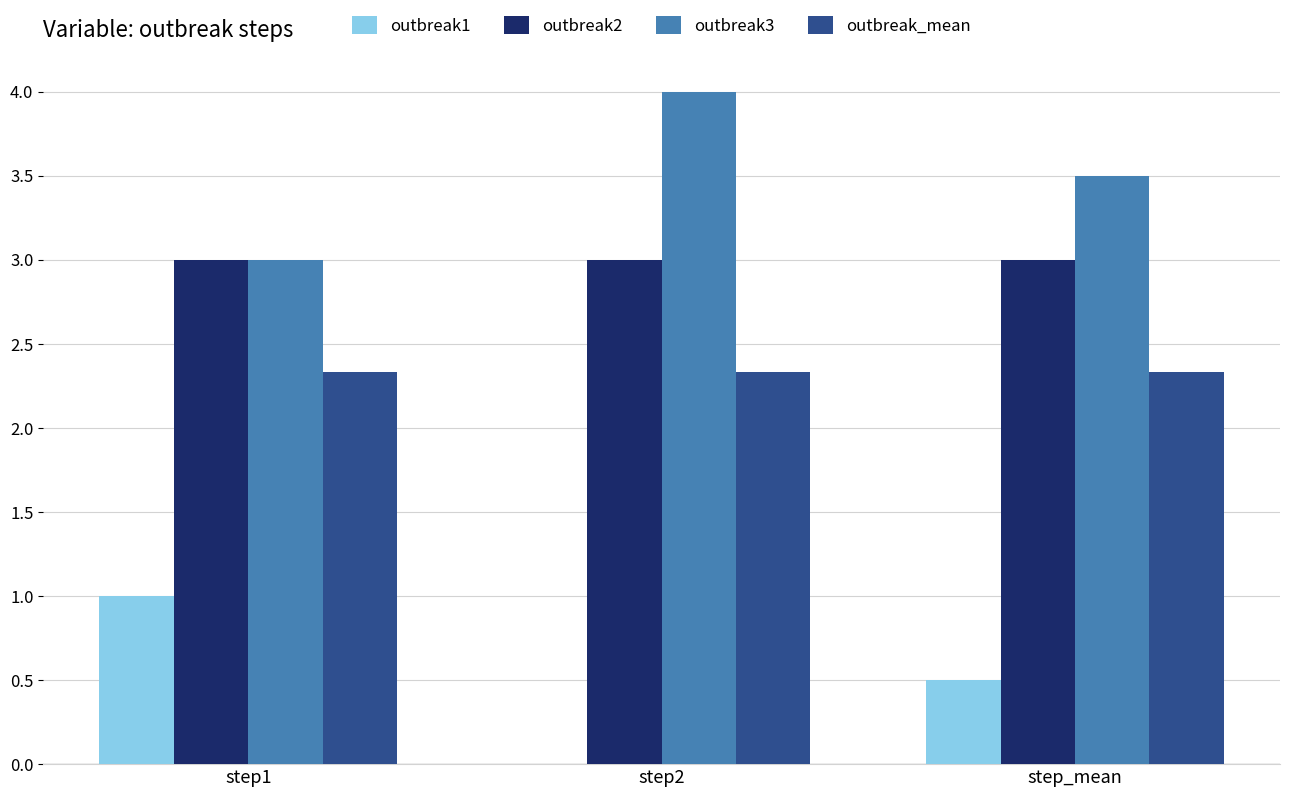

What is the maximum value shown in the chart?

4.0